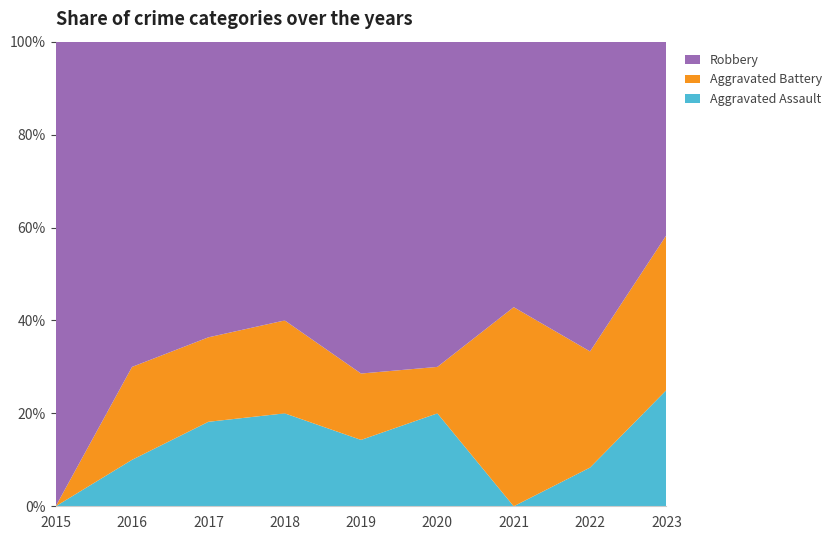

Reading left to right, transcribe all the data shown in this chart.

Aggravated Assault: 2015=0	2016=1	2017=2	2018=2	2019=1	2020=2	2021=0	2022=1	2023=3
Aggravated Battery: 2015=0	2016=2	2017=2	2018=2	2019=1	2020=1	2021=3	2022=3	2023=4
Robbery: 2015=7	2016=7	2017=7	2018=6	2019=5	2020=7	2021=4	2022=8	2023=5